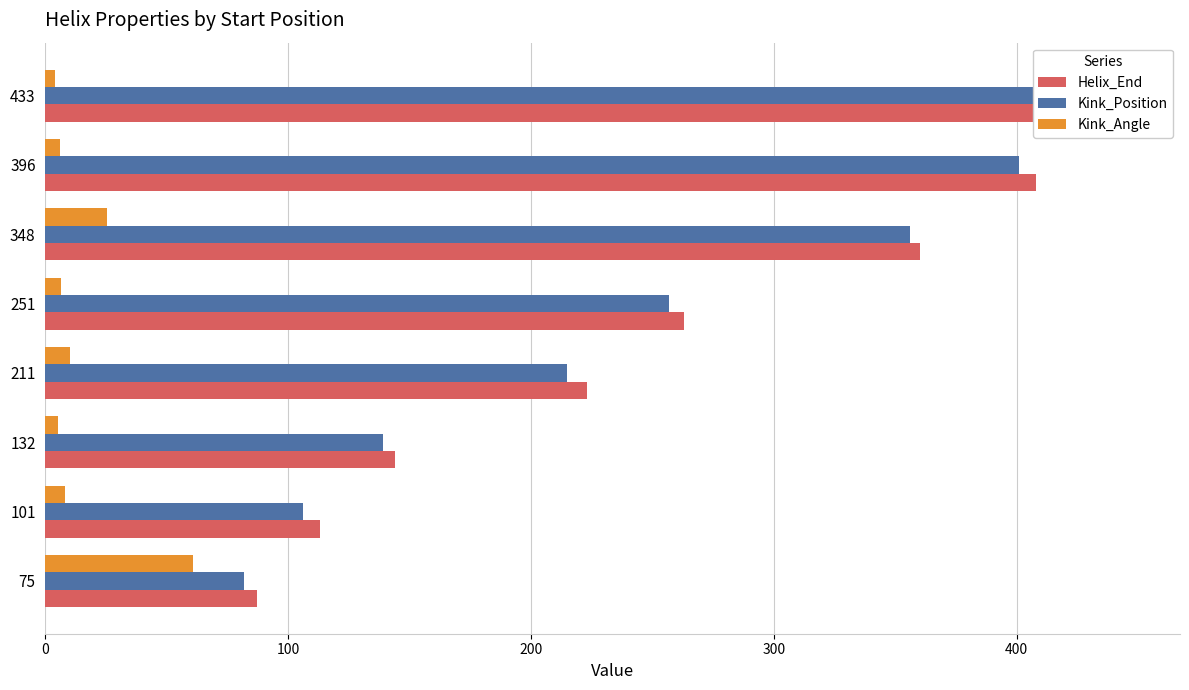

How many groups of bars are there?

8